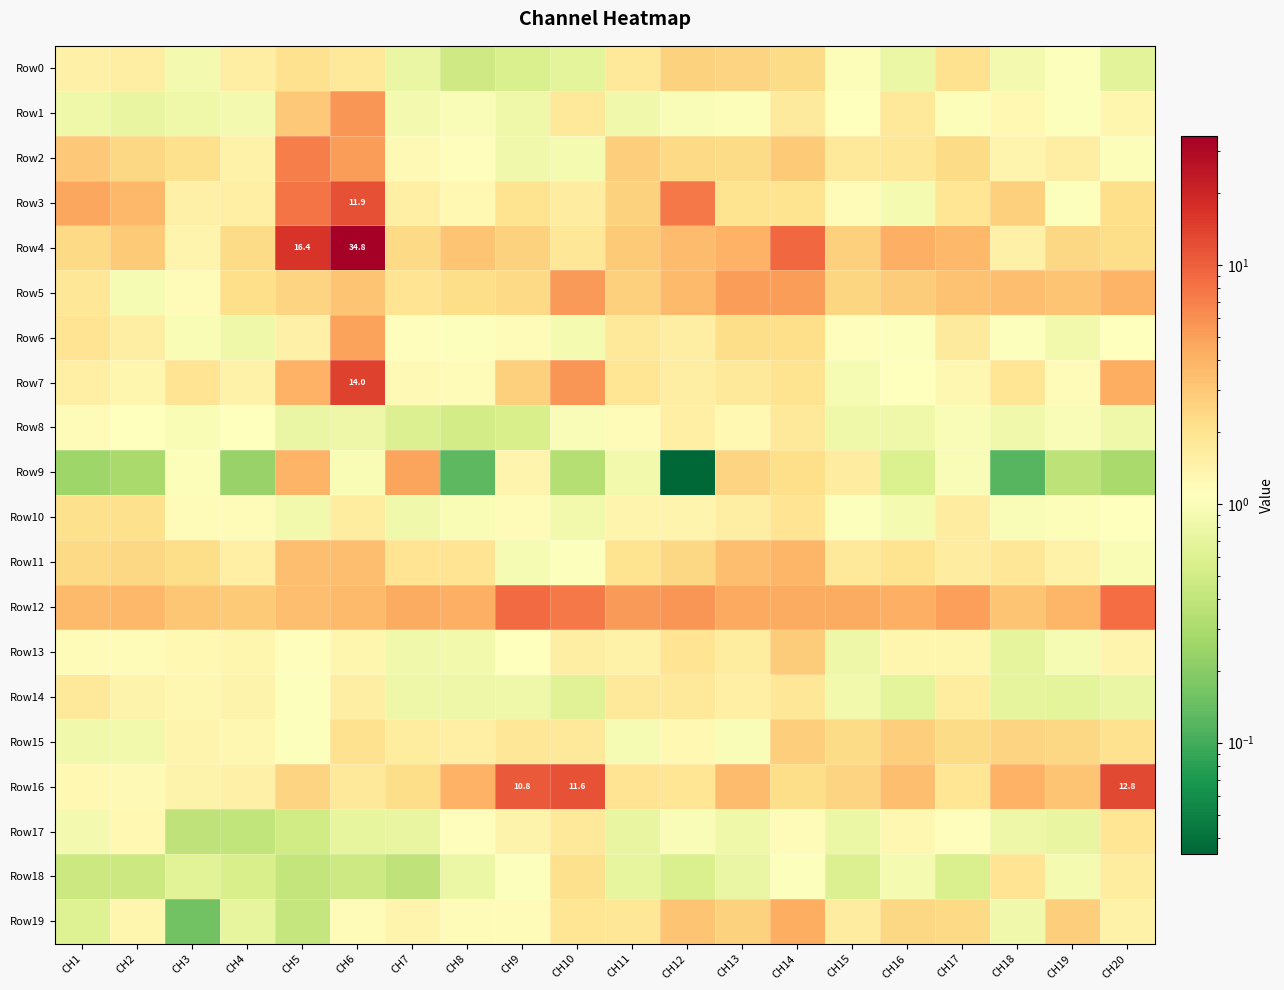

What is the difference between the Row11 values at CH5 and CH2?

1.0